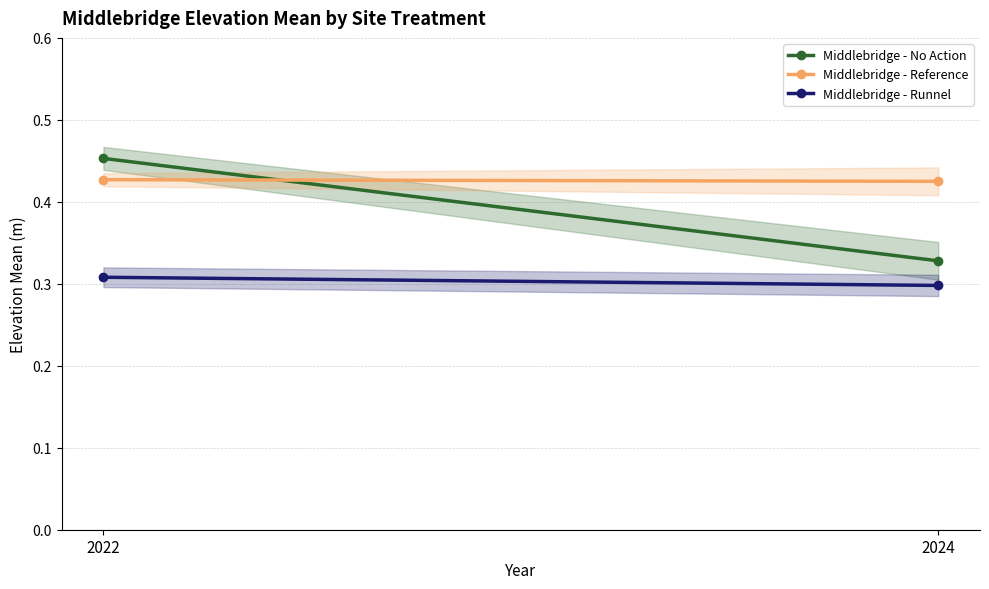

Reading left to right, list all the values displayed in this chart.

Middlebridge - No Action: 0.5	0.3
Middlebridge - Reference: 0.4	0.4
Middlebridge - Runnel: 0.3	0.3